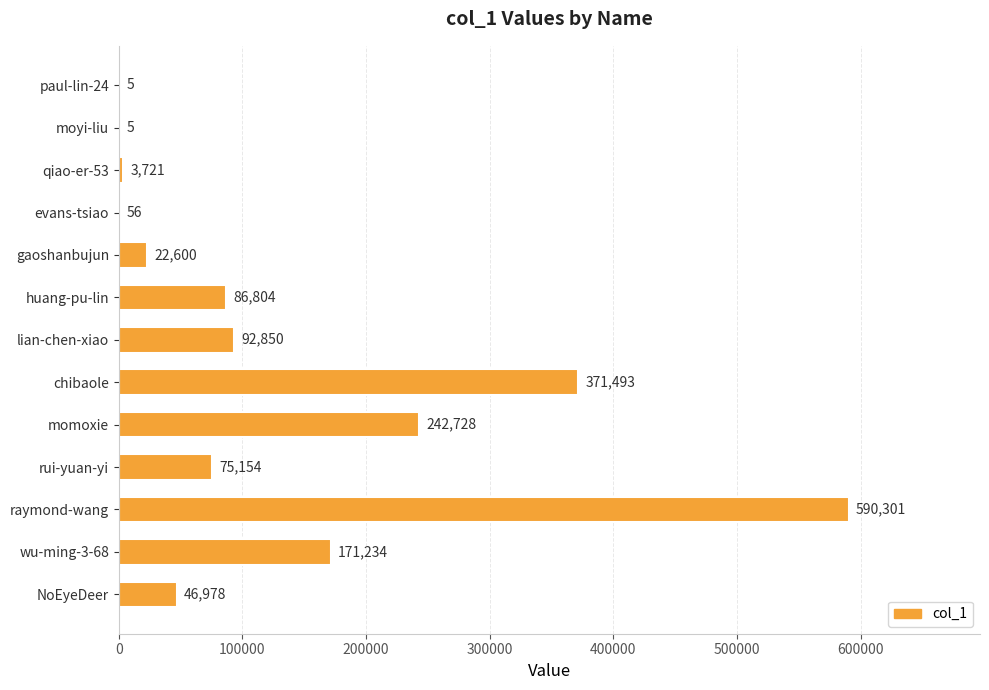

Reading top to bottom, what are all the values shown in this chart?

paul-lin-24=5	moyi-liu=5	qiao-er-53=3721	evans-tsiao=56	gaoshanbujun=22600	huang-pu-lin=86804	lian-chen-xiao=92850	chibaole=371493	momoxie=242728	rui-yuan-yi=75154	raymond-wang=590301	wu-ming-3-68=171234	NoEyeDeer=46978